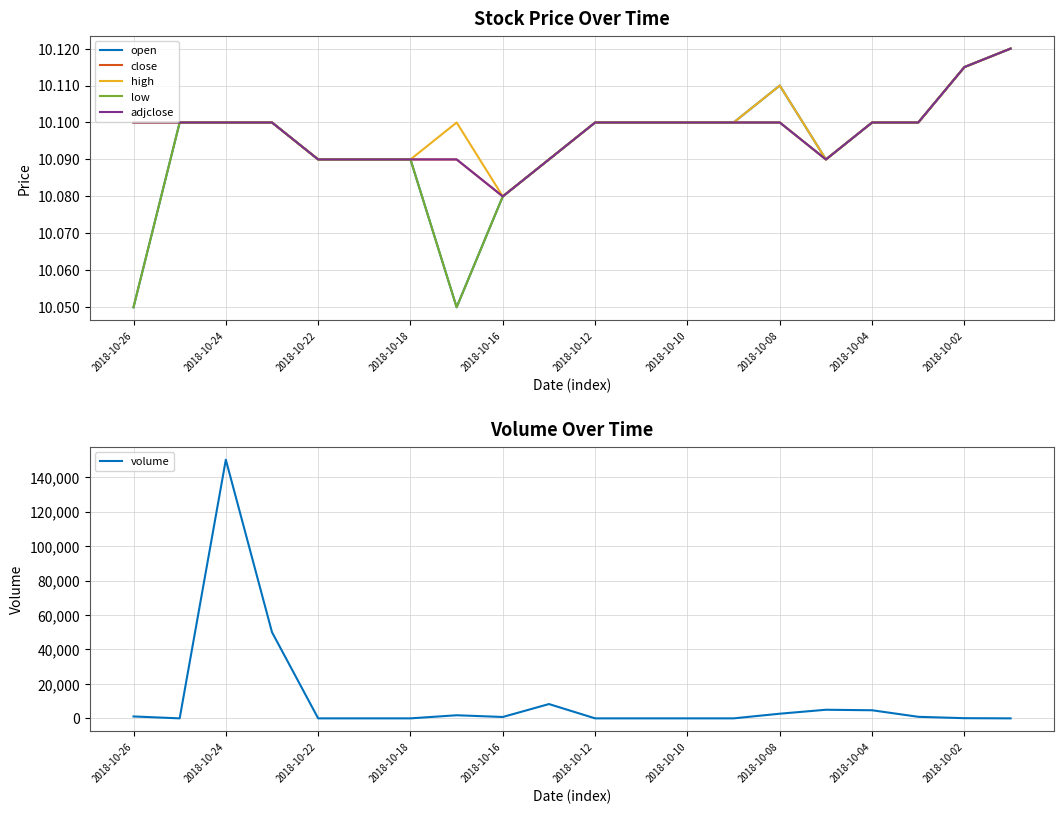

Which category has the highest value in the volume series?

2018-10-24